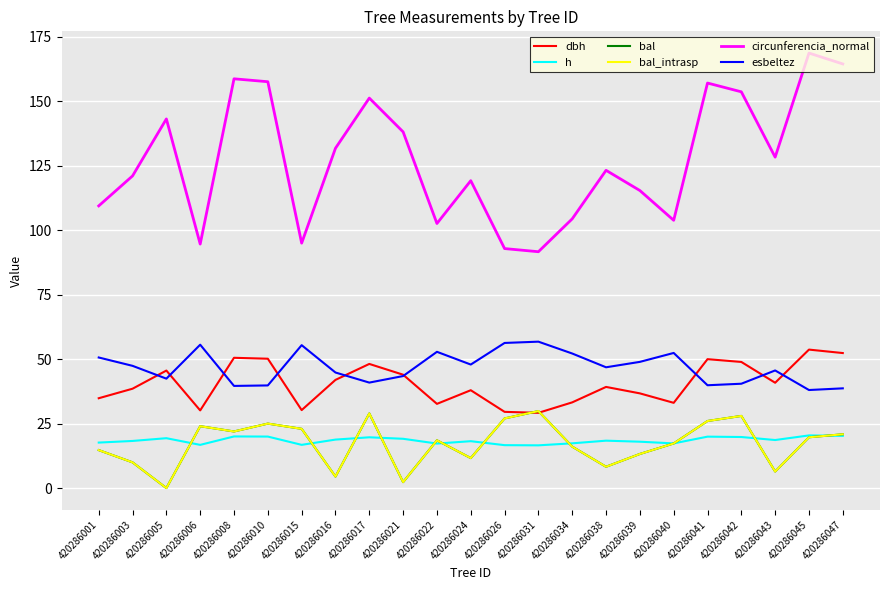

Is this an area chart (filled region under the line)?

No